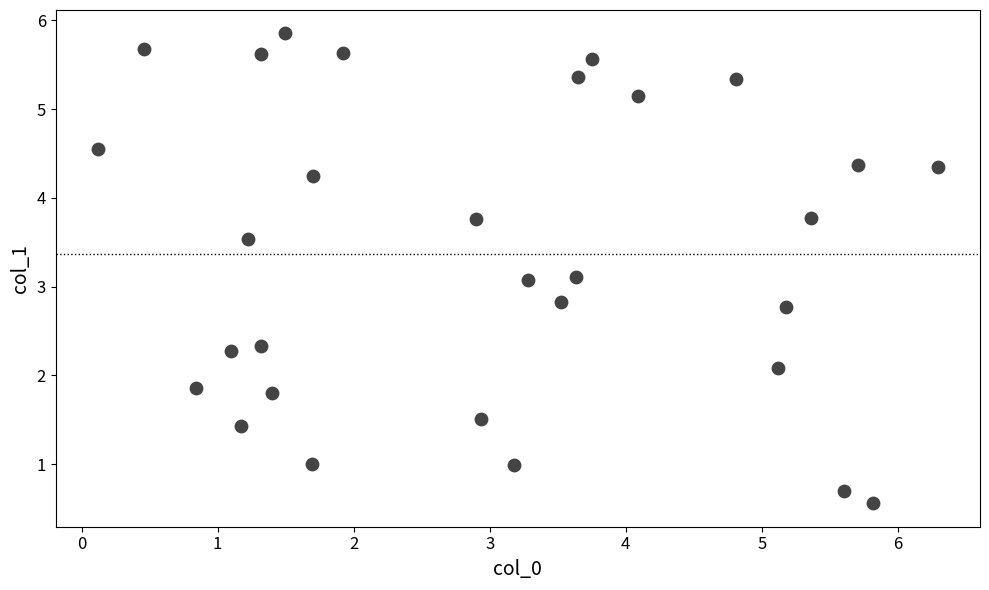

What is the range of Y values (max minus min)?

5.3